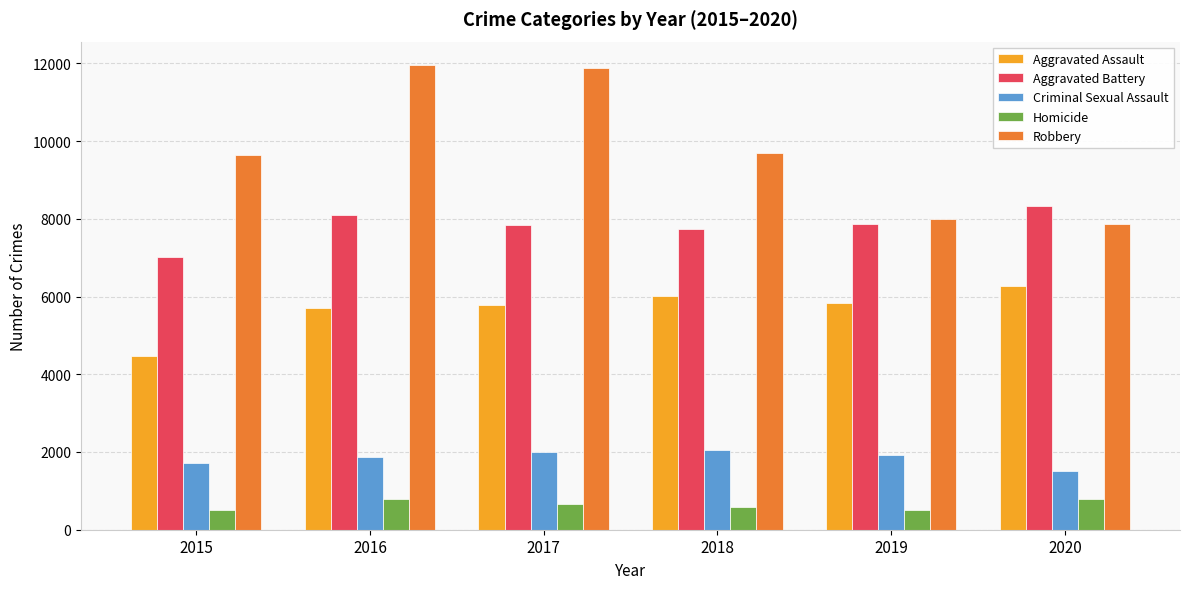

What is the smallest value displayed?

496